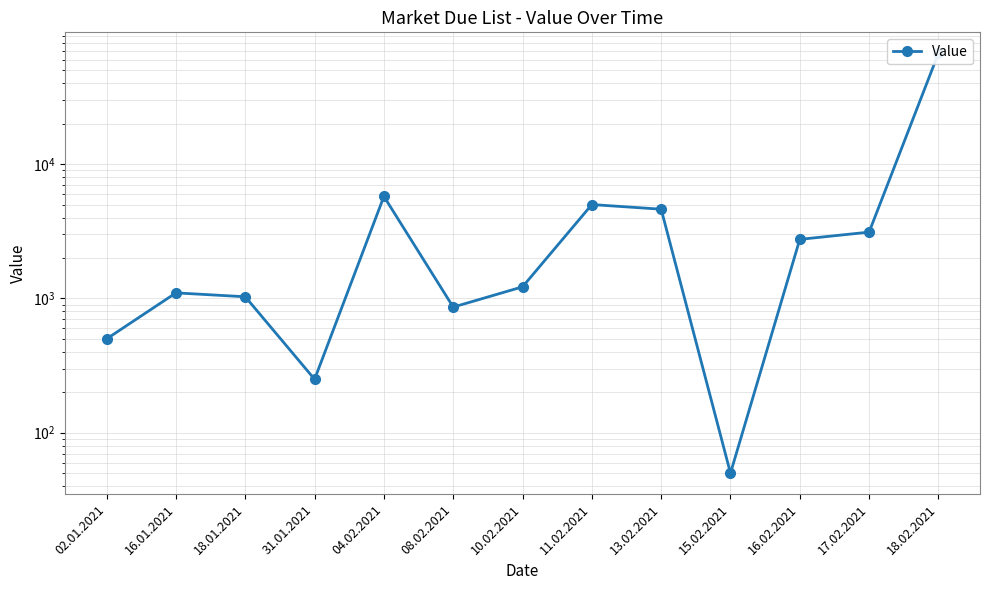

The value at 18.02.2021 is 66837. True or false?

True